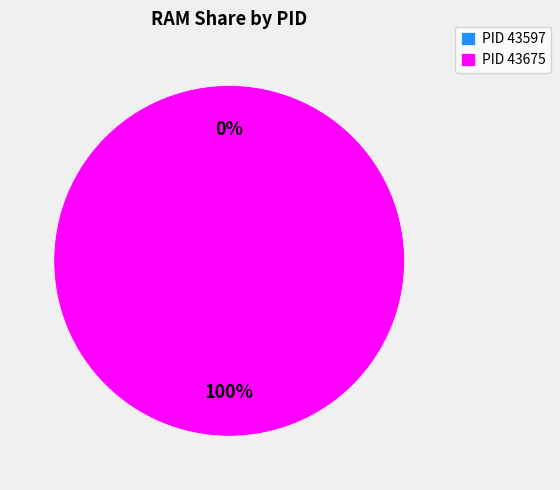

Rank the categories by value from highest to lowest.

43675, 43597